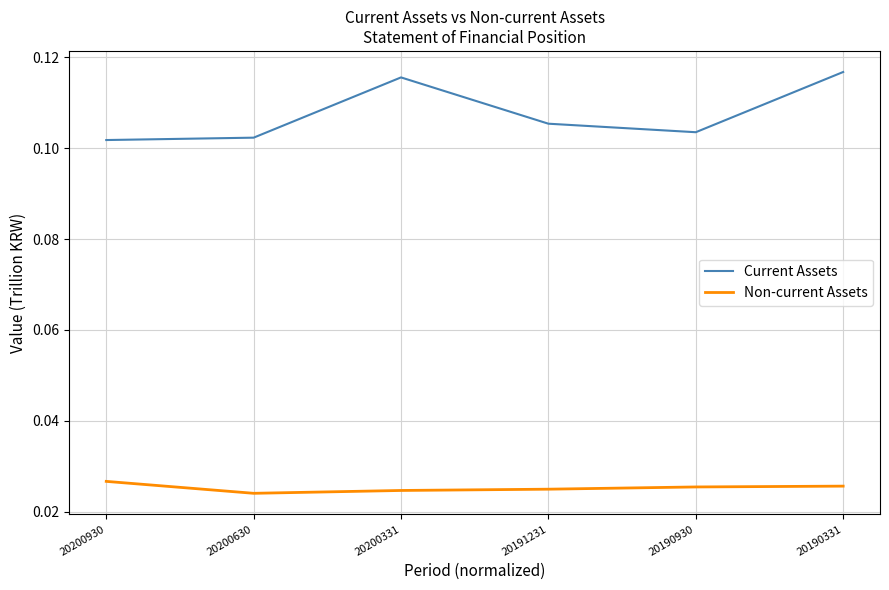

True or false: Current Assets and Non-current Assets intersect in this chart.

False